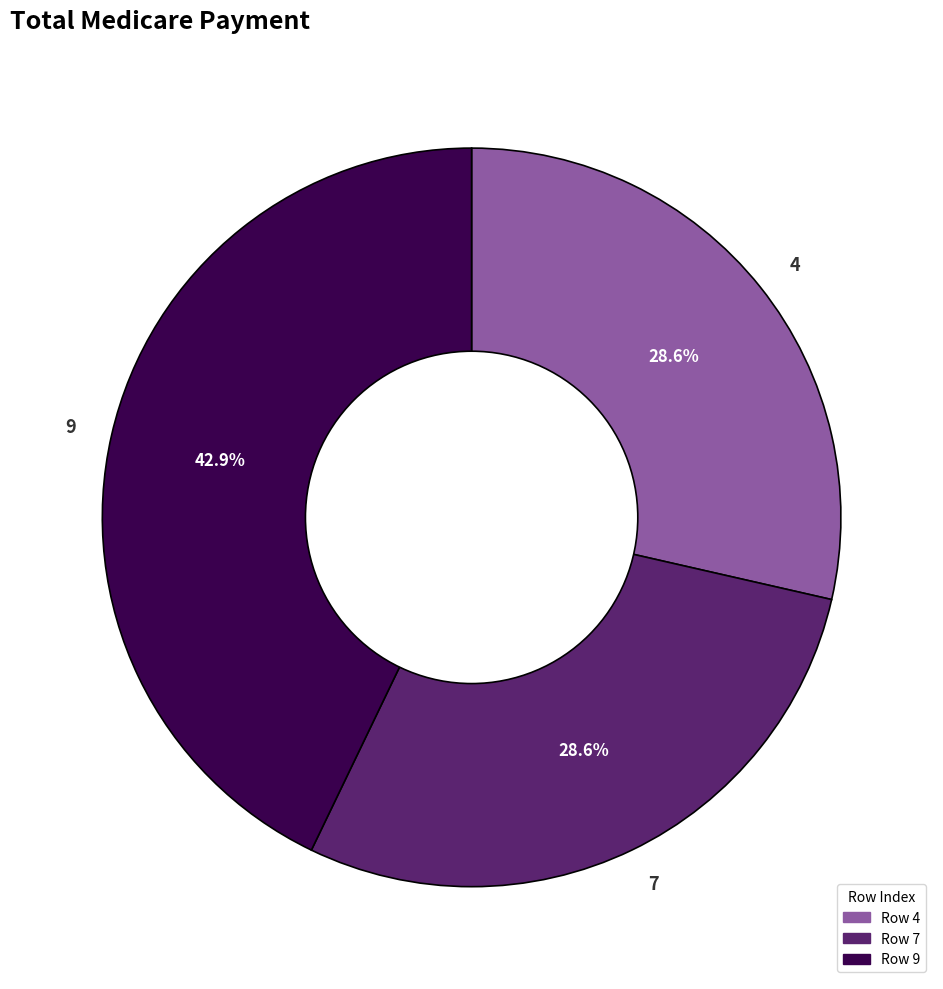

Between 9 and 4, which is larger?

9